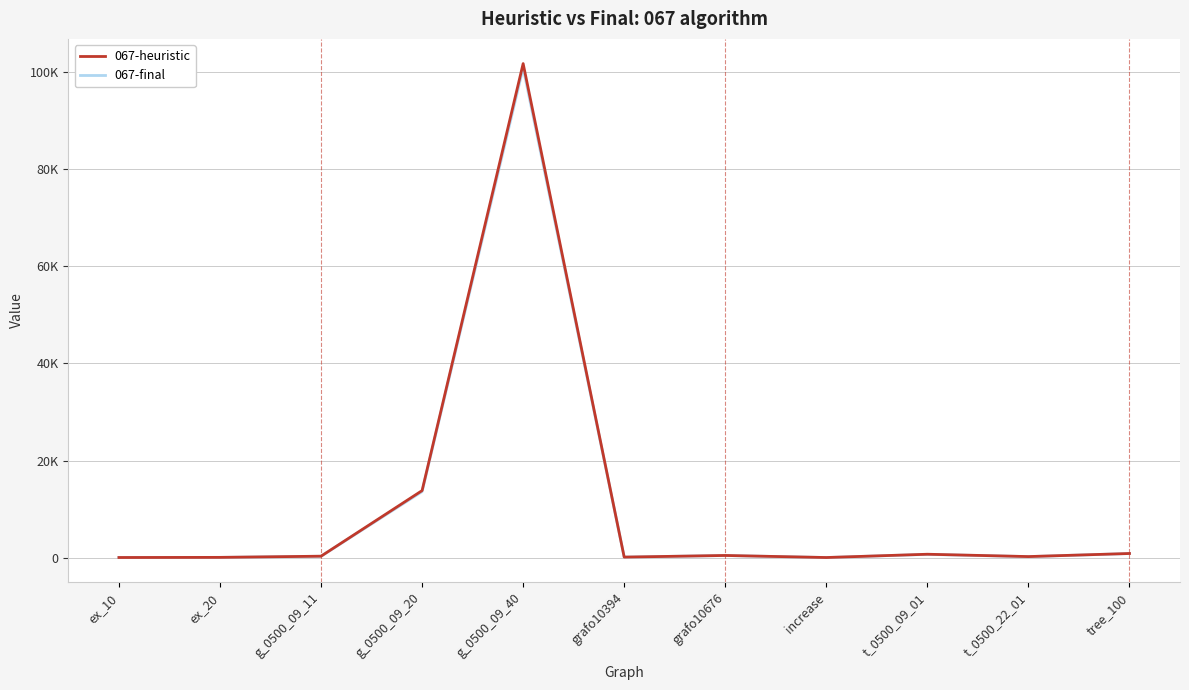

Which label corresponds to the smallest value in the chart?

increase